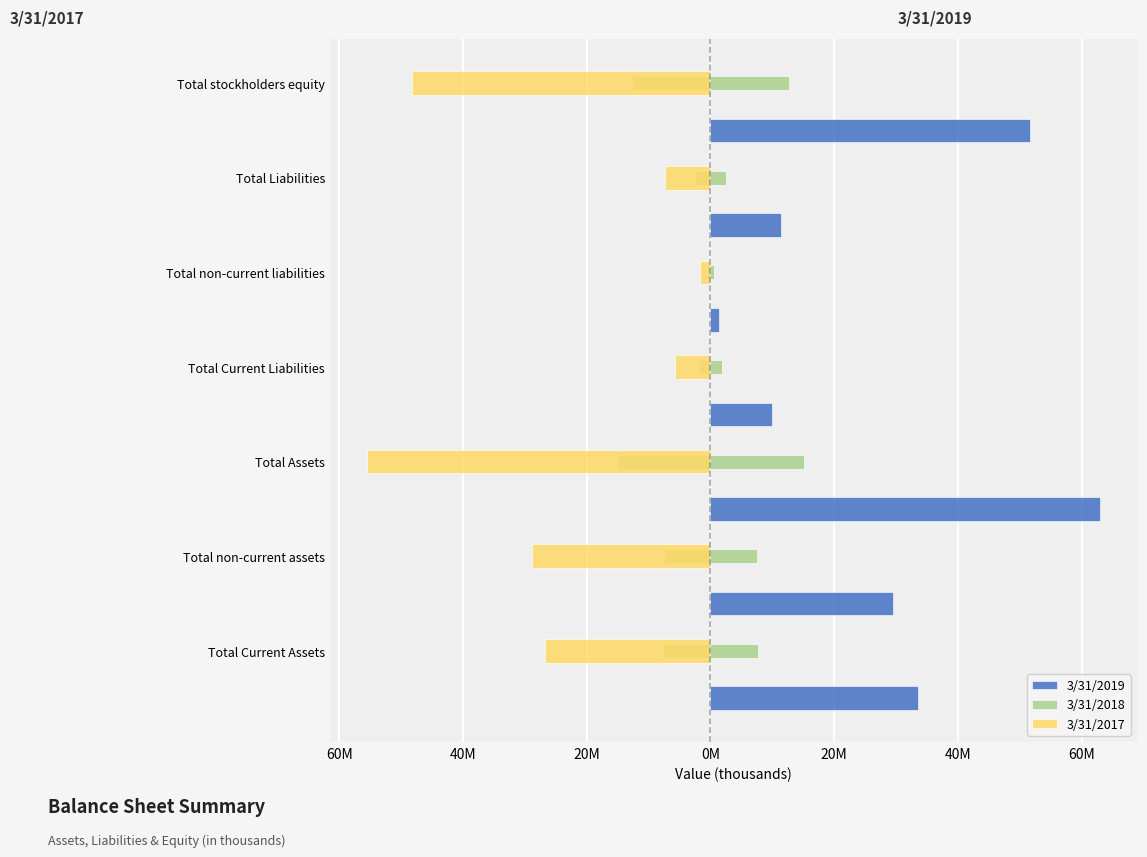

What are all the series names shown in the legend?

3/31/2019, 3/31/2018, 3/31/2017